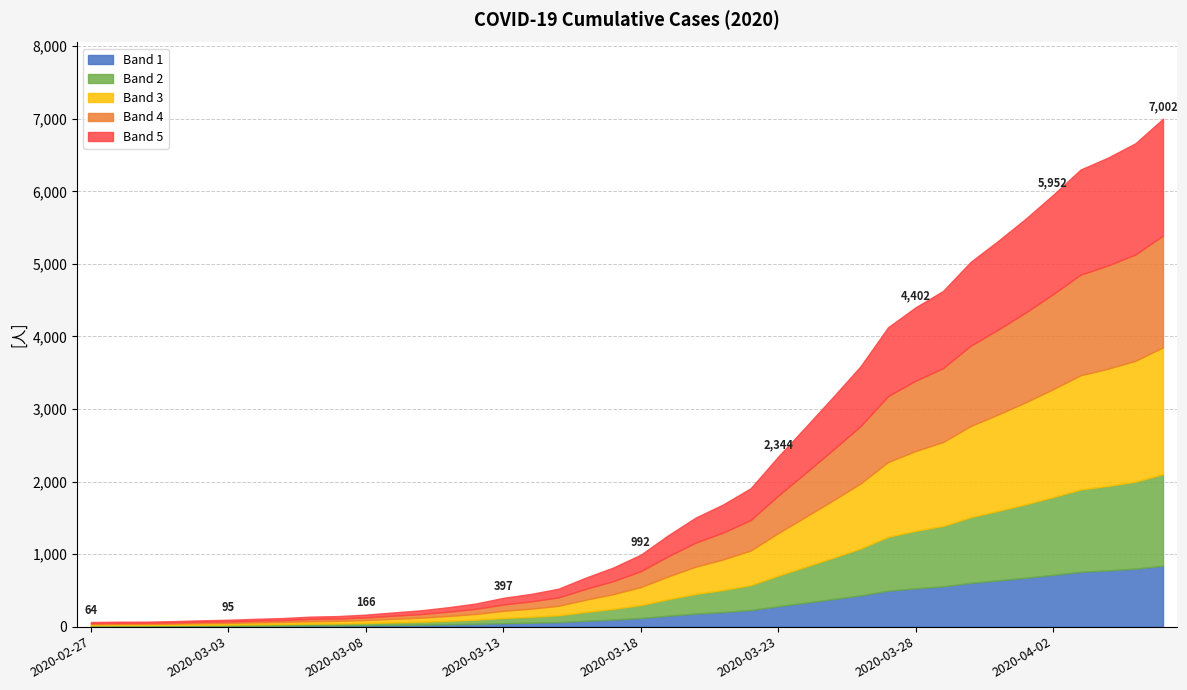

The value at 2020-03-31 is 5317. True or false?

True